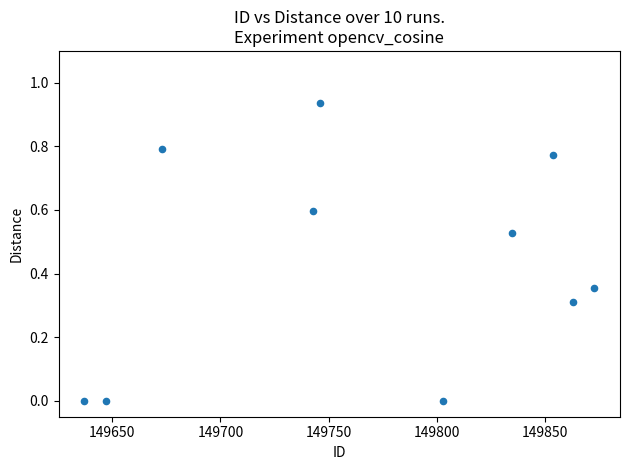

What is the range of X values (max minus min)?

236.0